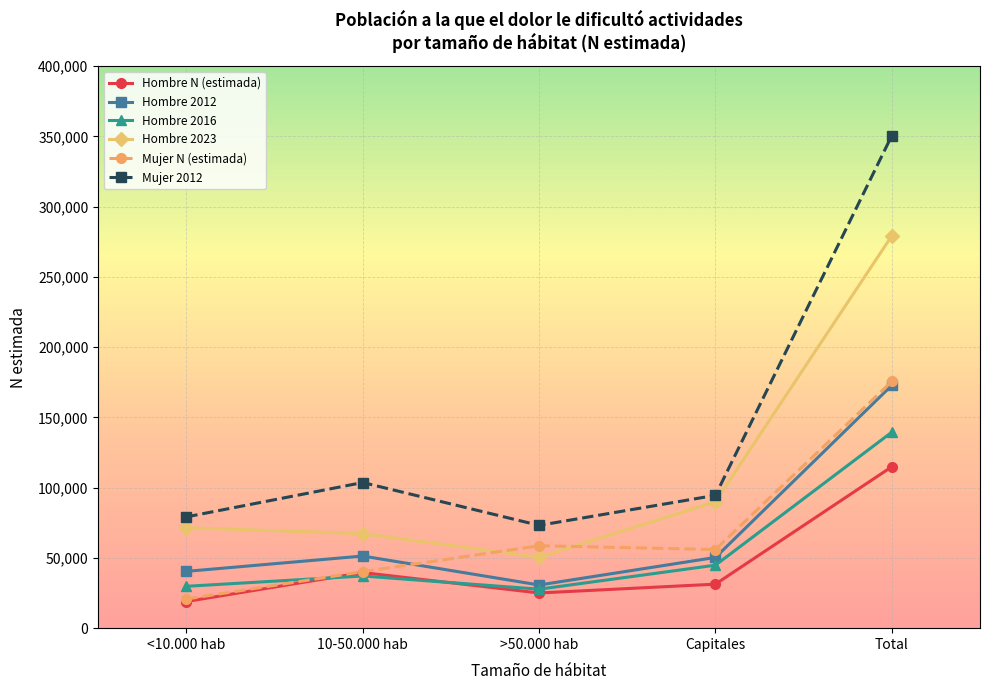

Does the chart display data point markers on the line(s)?

Yes